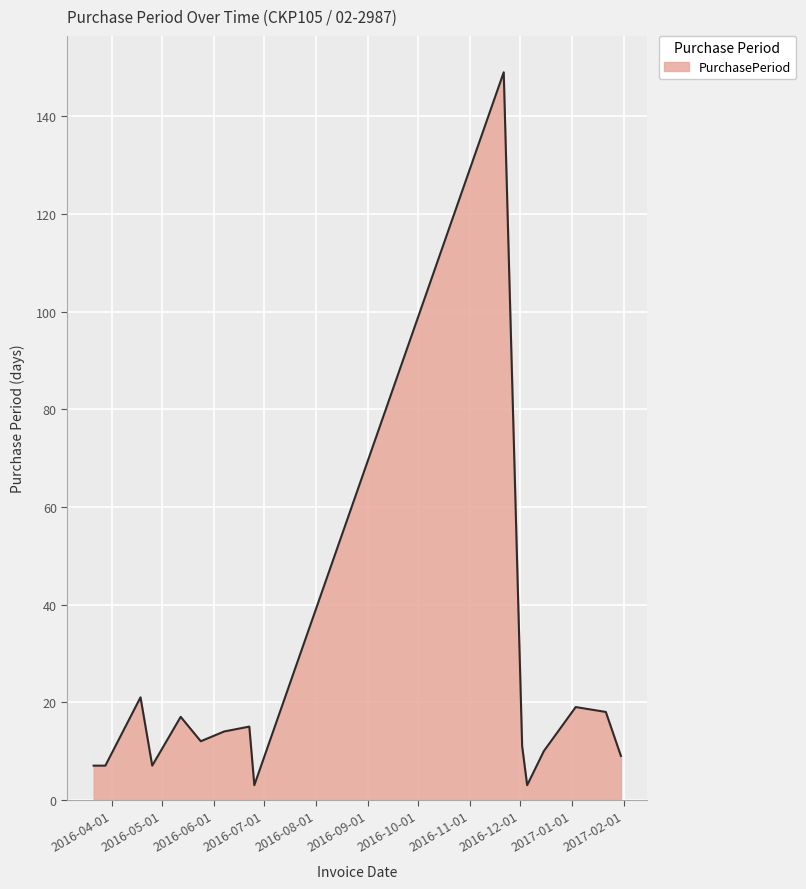

What is the greatest value displayed?

149